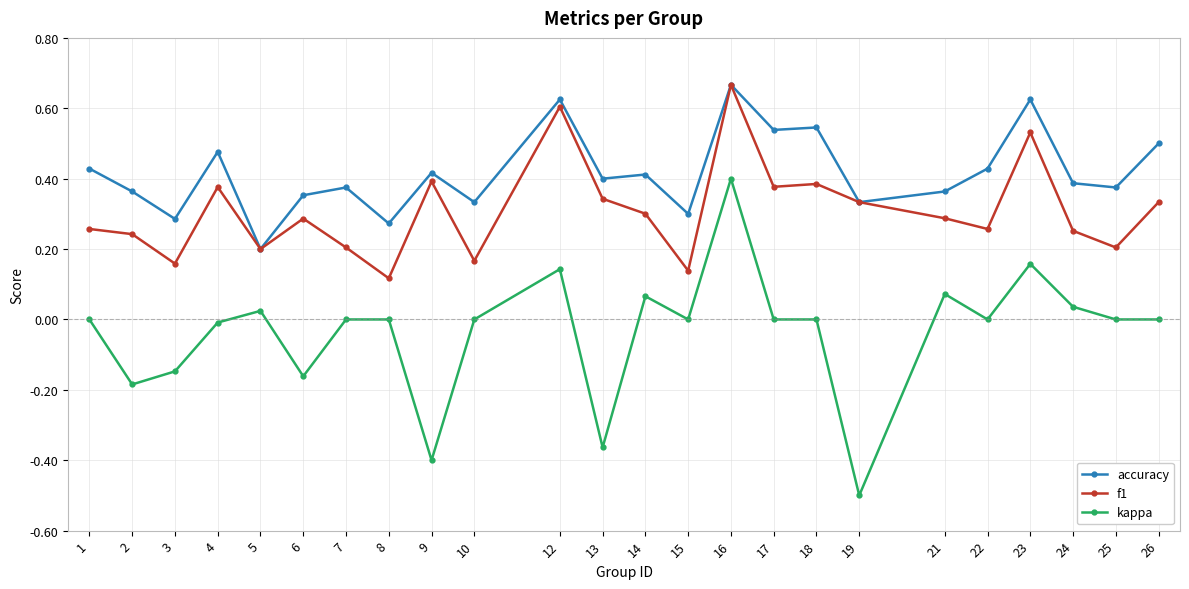

True or false: f1 has more than 1 points higher than both neighbors.

True